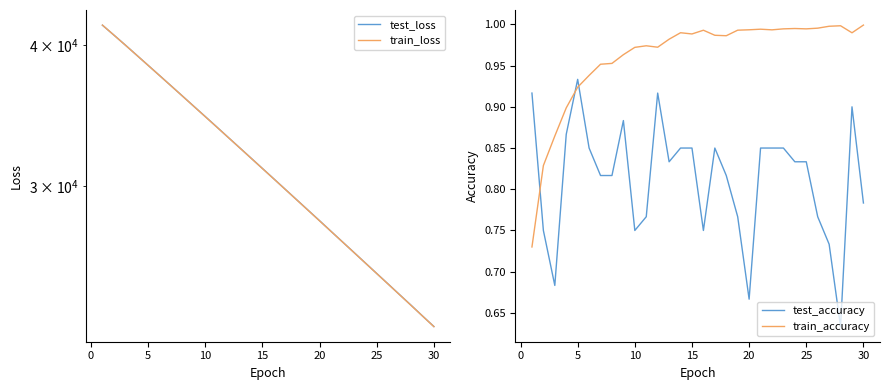

True or false: train_accuracy and test_loss intersect in this chart.

False